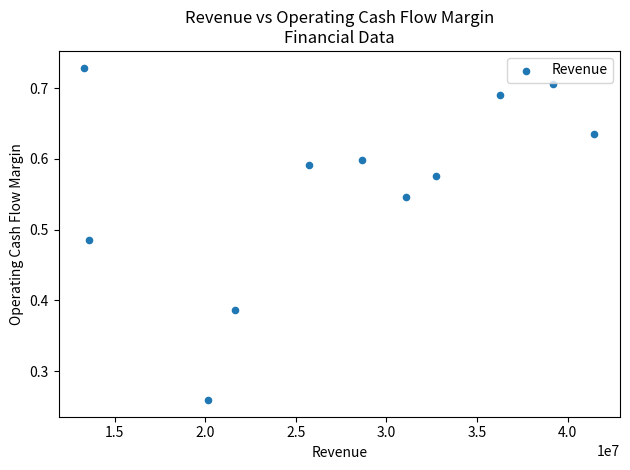

What is the range of X values (max minus min)?

28170000.0